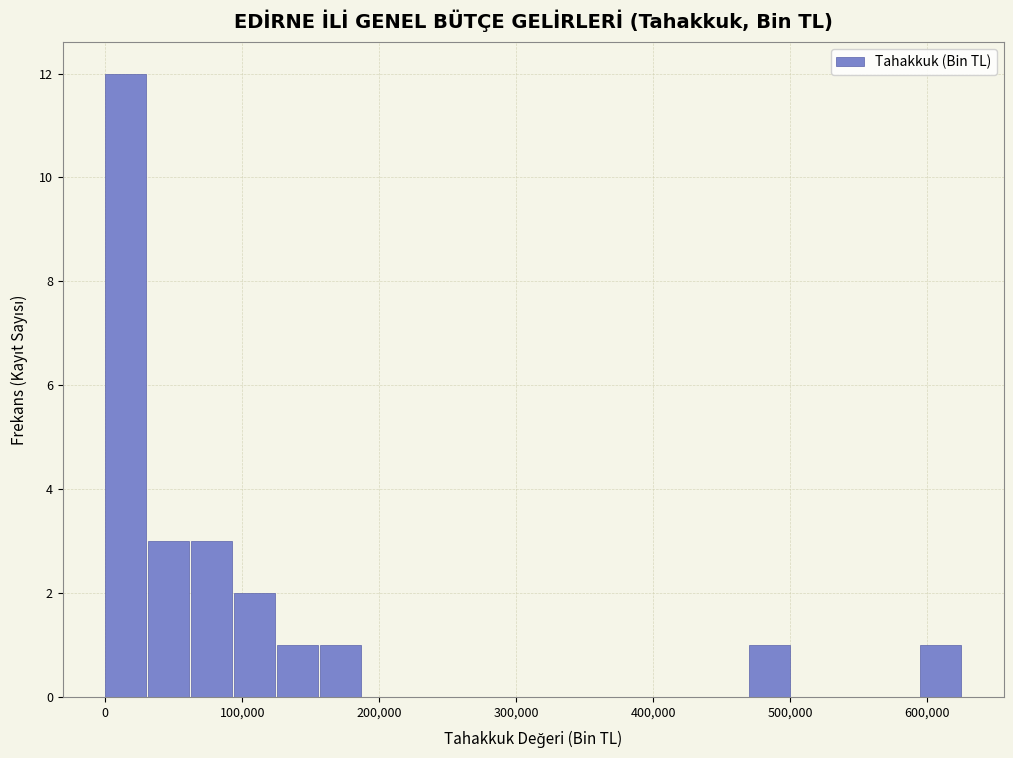

Read against the x-axis, roughly where is the centre of the tallest bar?

20000